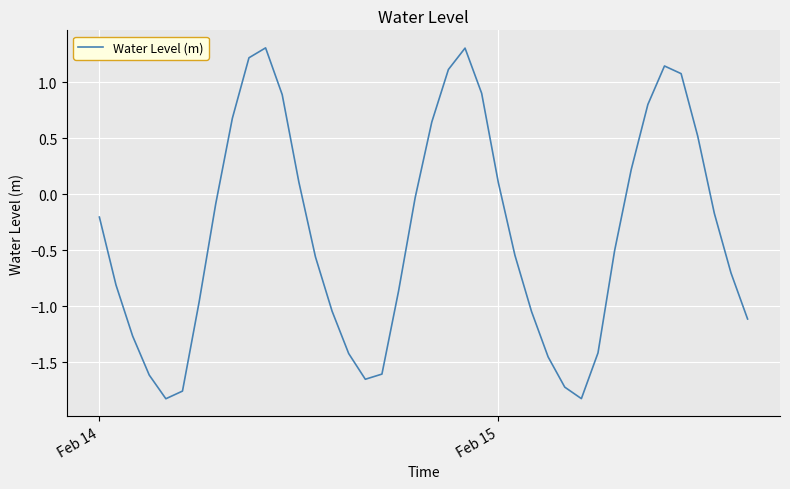

What is the difference between the maximum and minimum values?

3.1